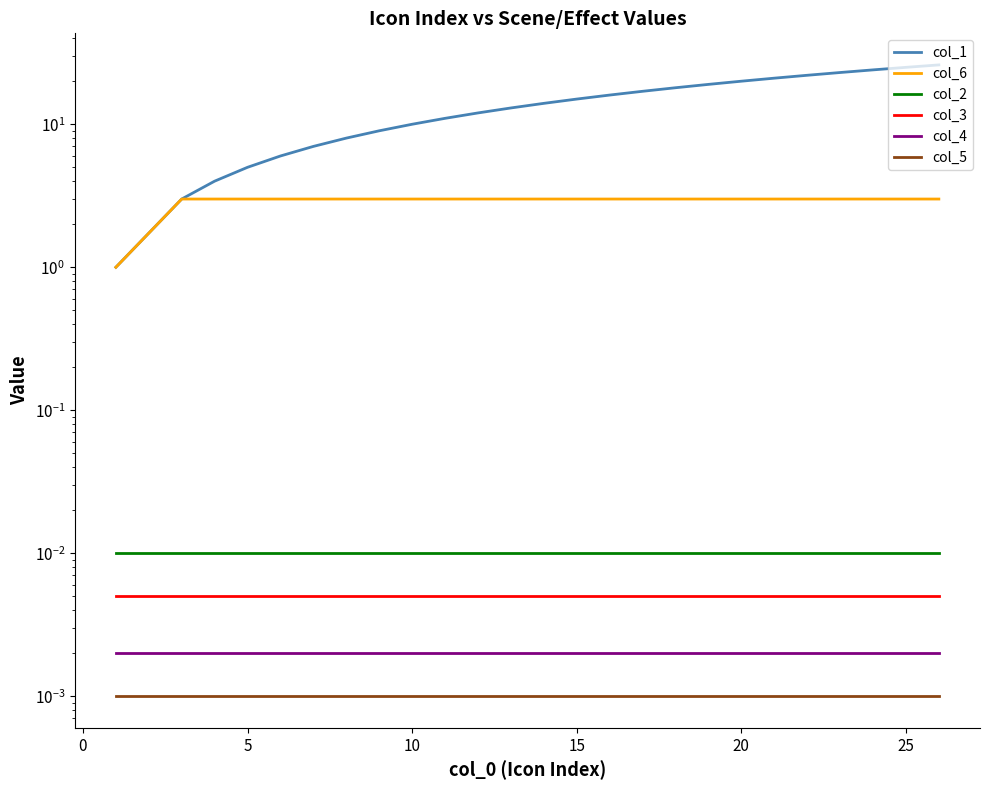

True or false: col_4 has more than 2 interior local peaks.

False